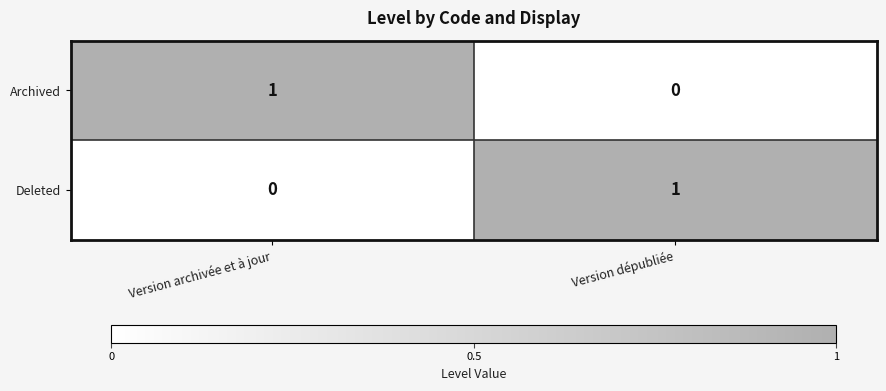

Is the value of Archived at Version dépubliée greater than the value of Deleted at Version dépubliée?

No